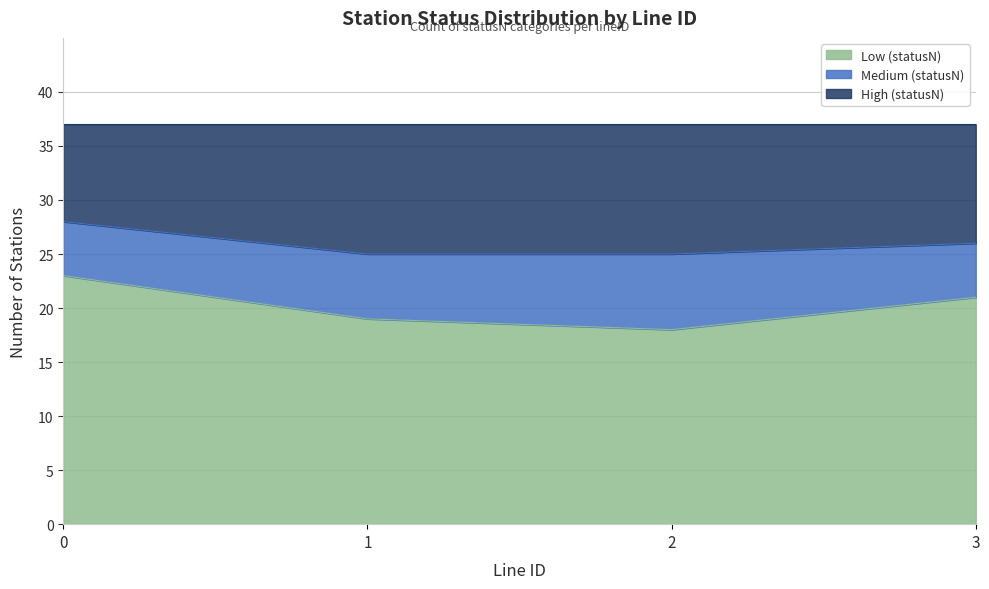

The value of High (statusN) at 0 is 18. True or false?

False